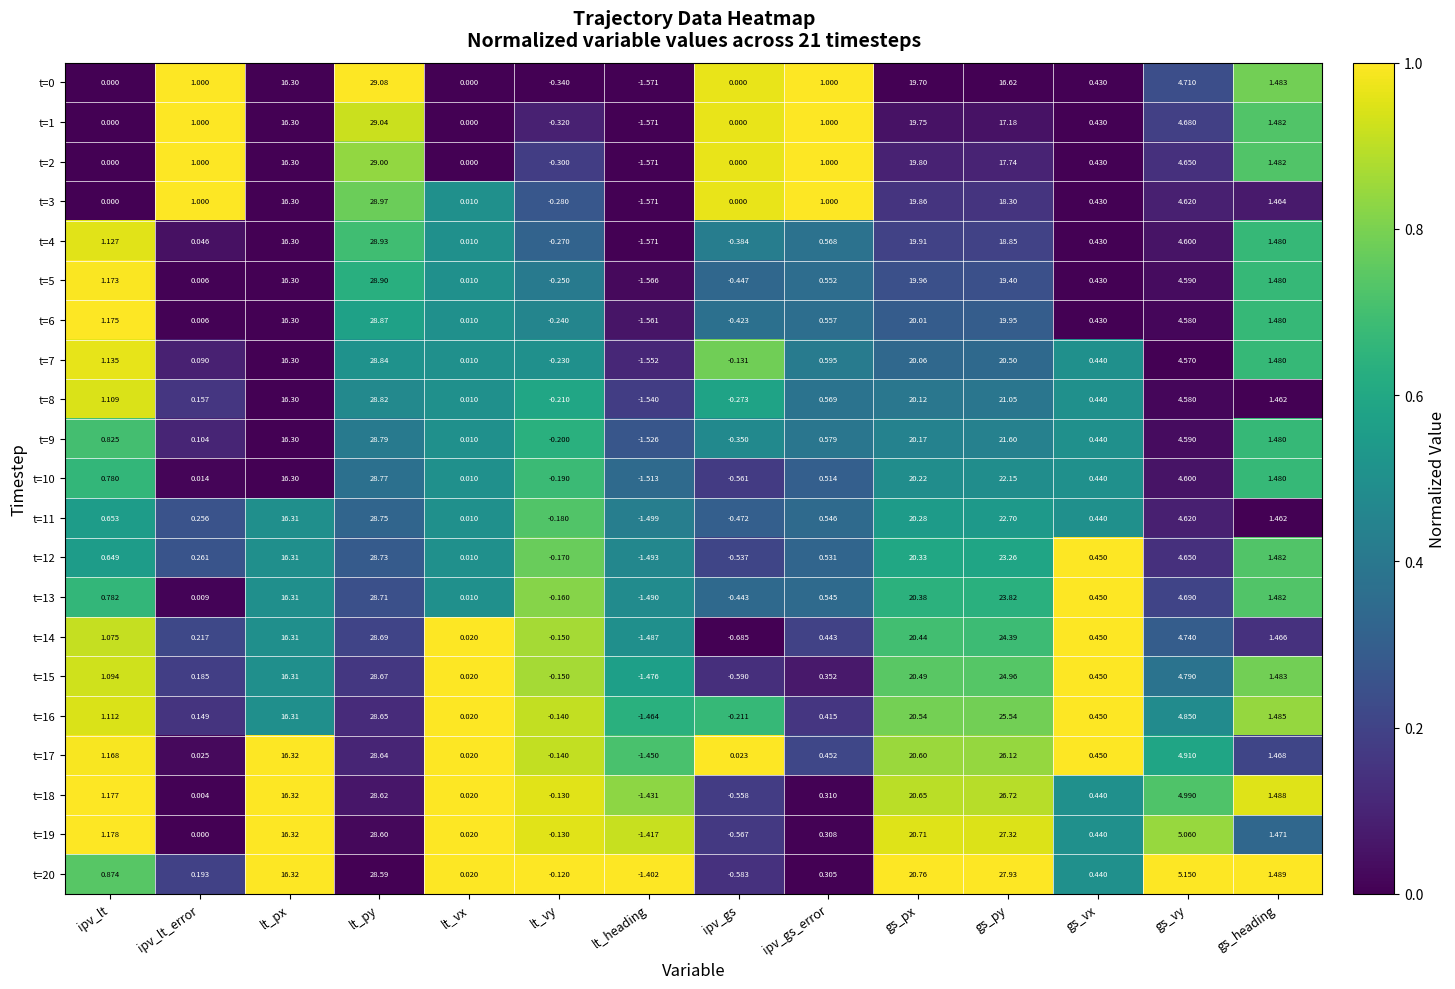

List the labels in order of t=9 value, smallest first.

lt_heading, ipv_gs, lt_vy, lt_vx, ipv_lt_error, gs_vx, ipv_gs_error, ipv_lt, gs_heading, gs_vy, lt_px, gs_px, gs_py, lt_py